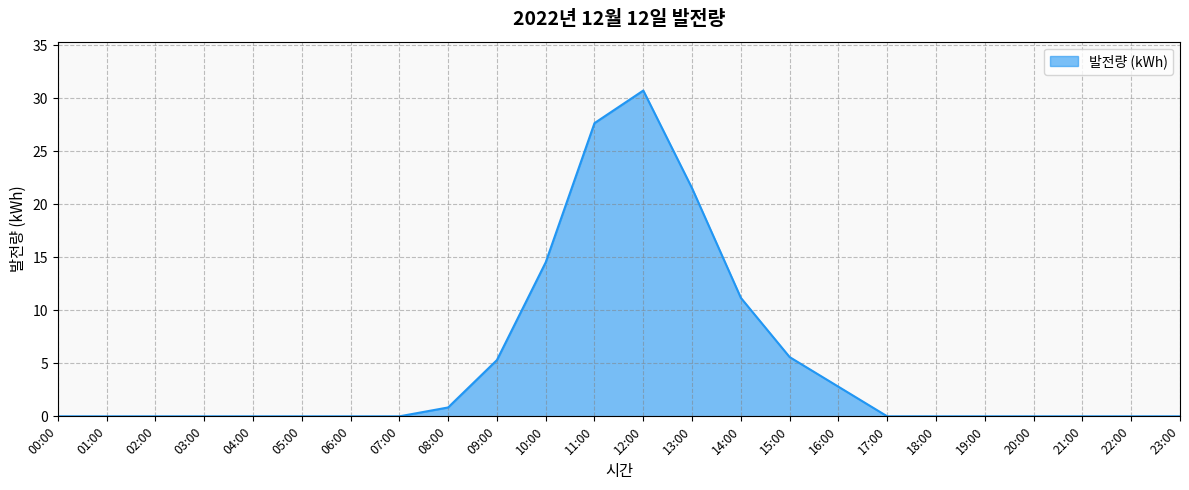

What is the difference between the values at 21:00 and 09:00?

5.3